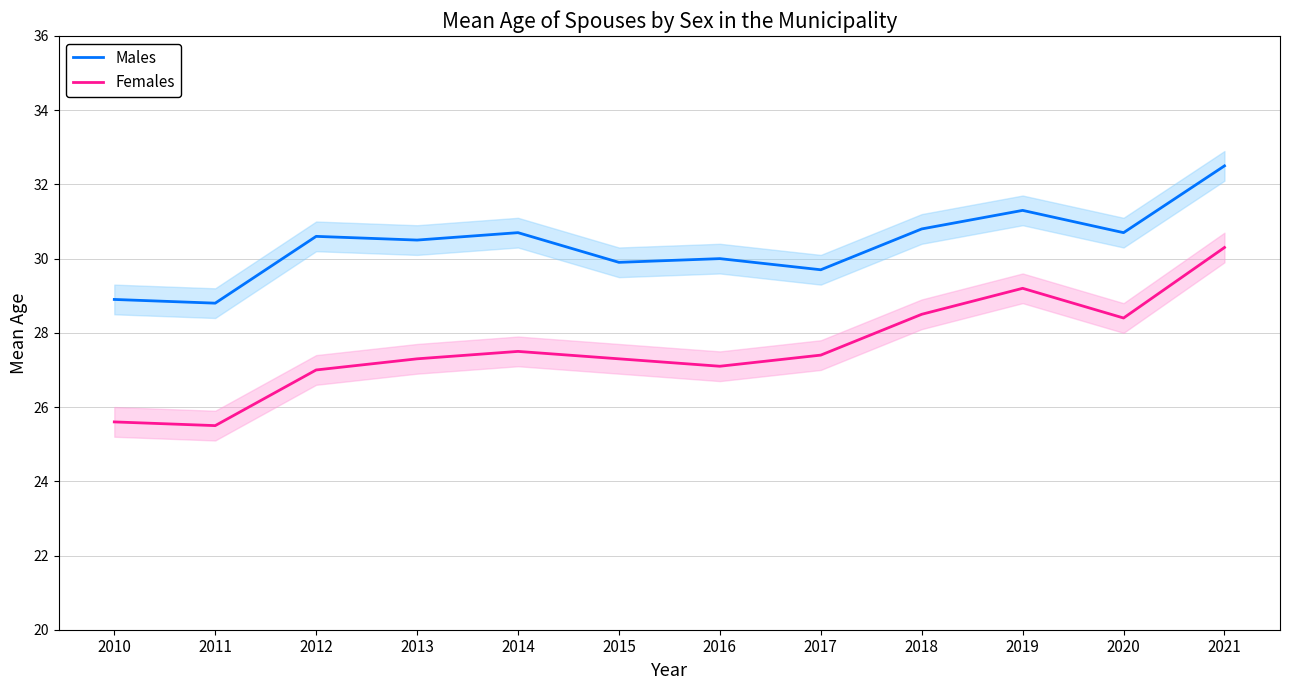

What are all the series names shown in the legend?

Males, Females